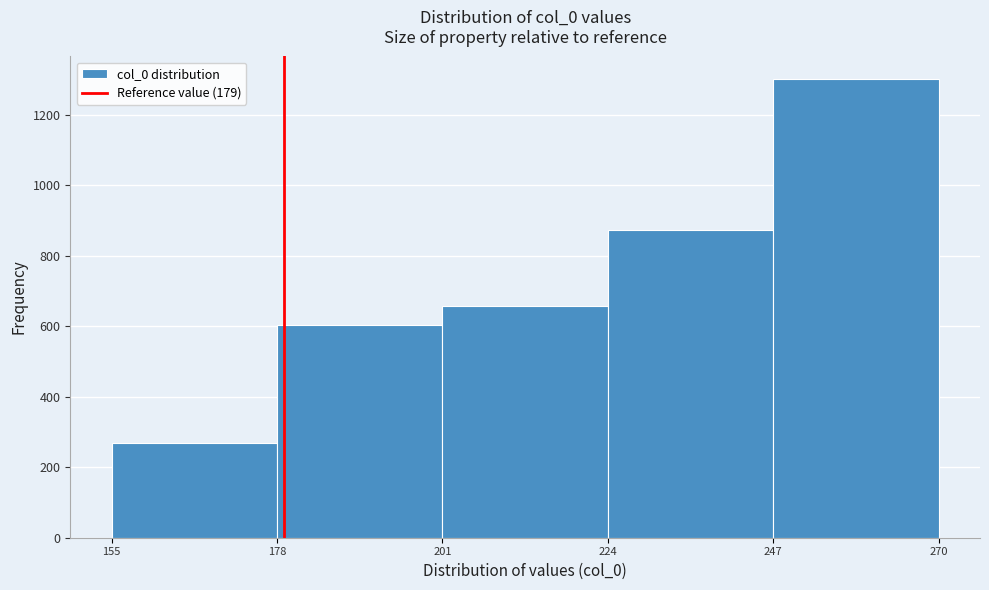

Reading left to right, list every bar in this chart as the range it spans on the x-axis followed by its height. The values are not printed on the chart, so give them approximately, as read against the axis.

155 to 178: 260
178 to 201: 600
201 to 224: 660
224 to 247: 880
247 to 270: 1300